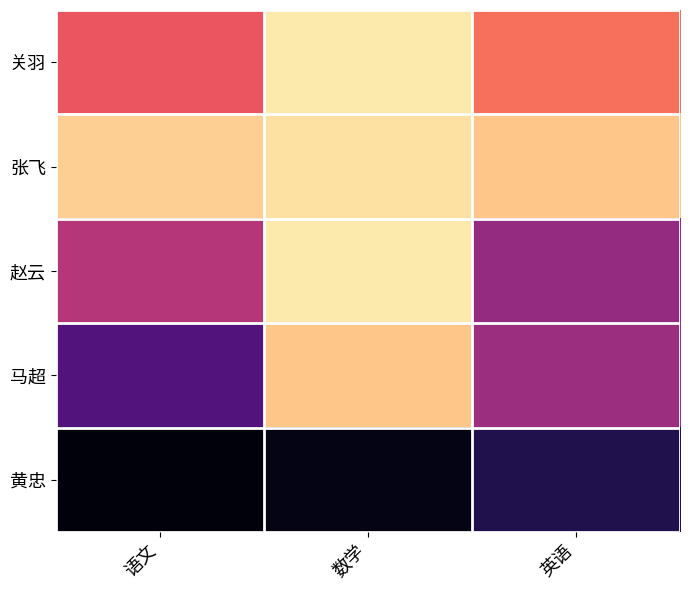

Reading left to right, extract all data points from this chart.

关羽: 语文=68	数学=52	英语=65
张飞: 语文=55	数学=53	英语=56
赵云: 语文=75	数学=52	英语=79
马超: 语文=87	数学=56	英语=78
黄忠: 语文=99	数学=98	英语=93